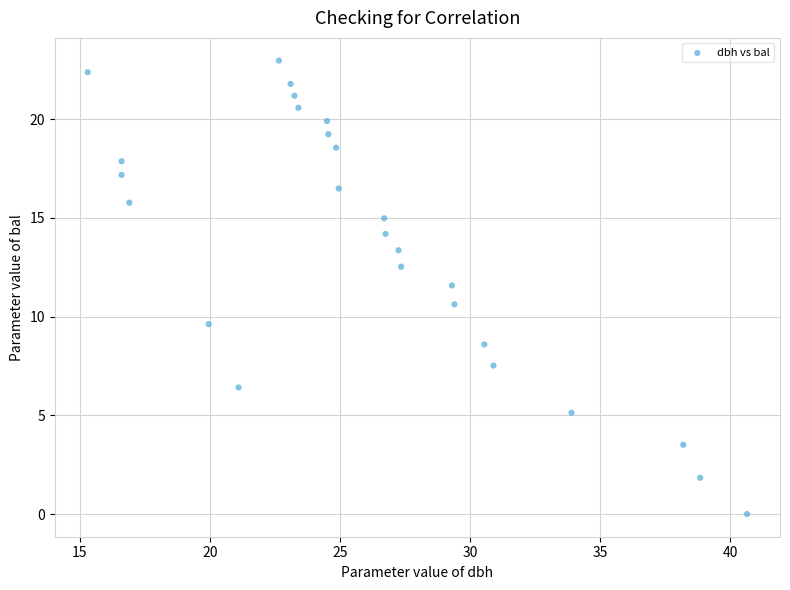

What is the range of X values (max minus min)?

25.3